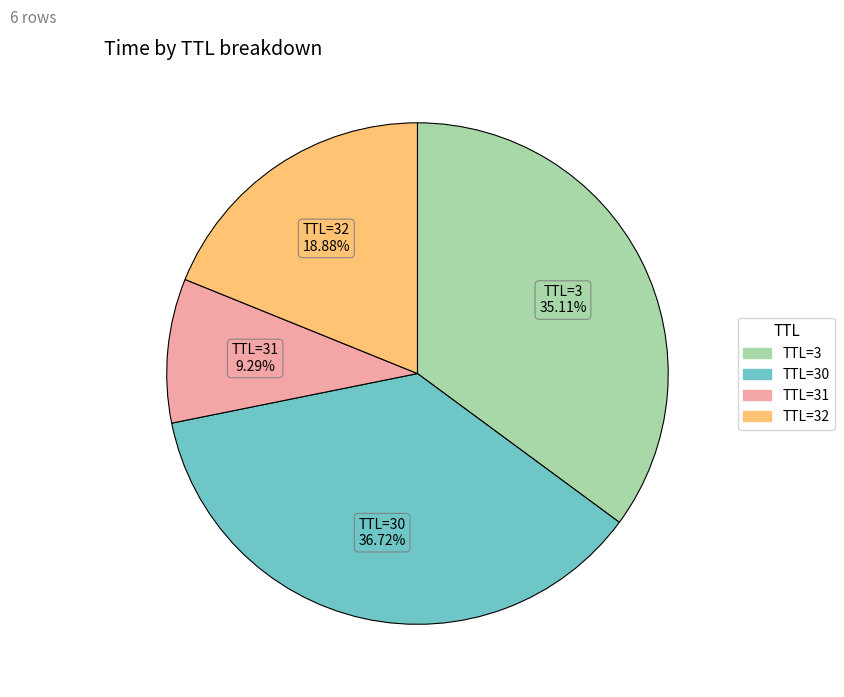

Is there any slice that represents more than half of the pie?

No